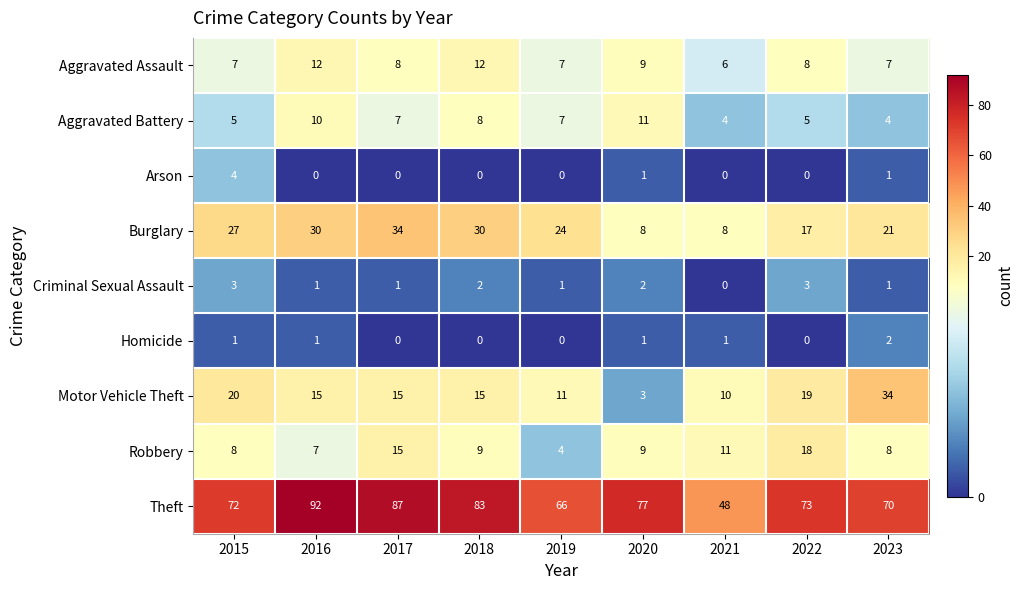

At how many categories does at least one series exceed 68?

7